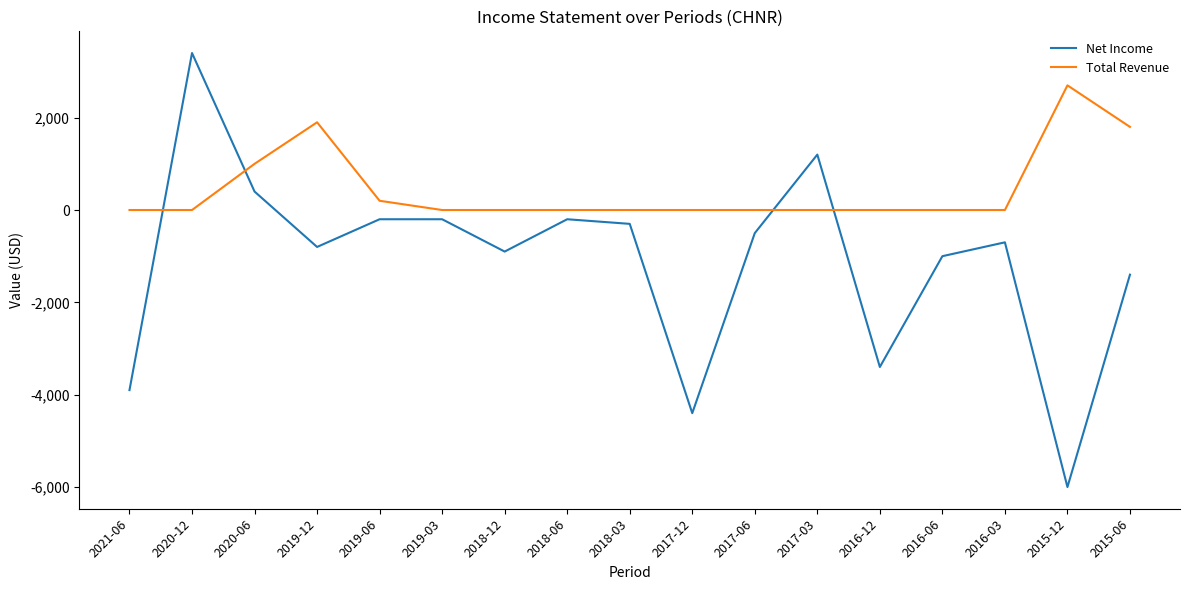

How many distinct data groups are displayed?

2